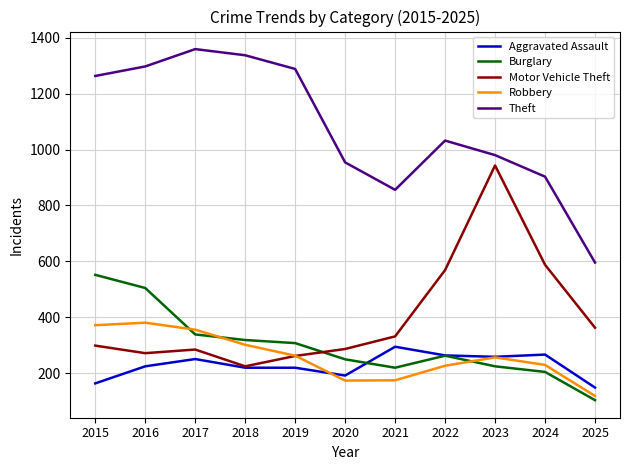

What value does the Robbery series have at 2025?

119